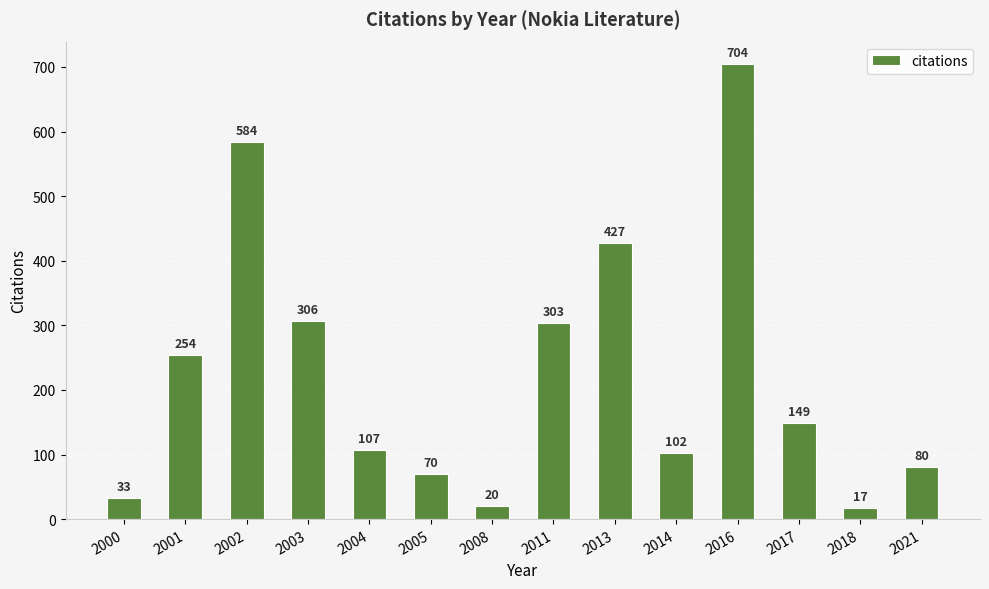

List the labels in order of value, smallest first.

2018, 2008, 2000, 2005, 2021, 2014, 2004, 2017, 2001, 2011, 2003, 2013, 2002, 2016